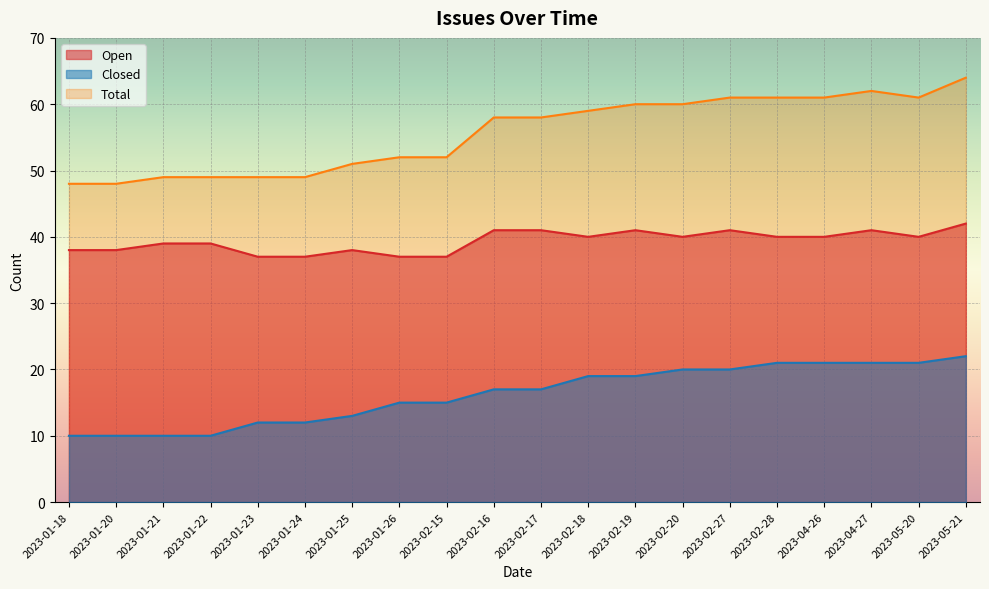

What is the minimum value shown in the chart?

10